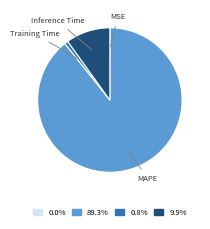

Do 0.8% and 9.9% together represent more than half of the pie?

No